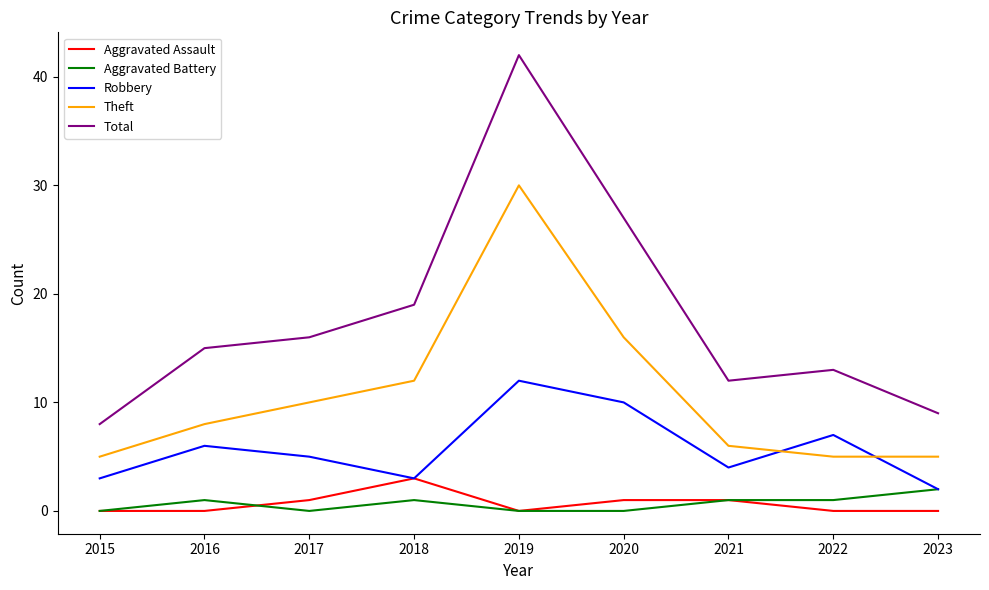

Is it true that Theft equals 17 at 2019?

False